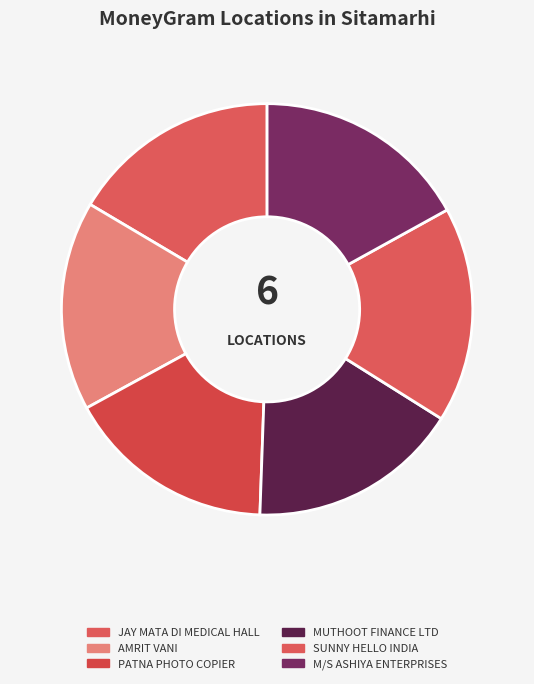

True or false: SUNNY HELLO INDIA accounts for 17% of the total.

True